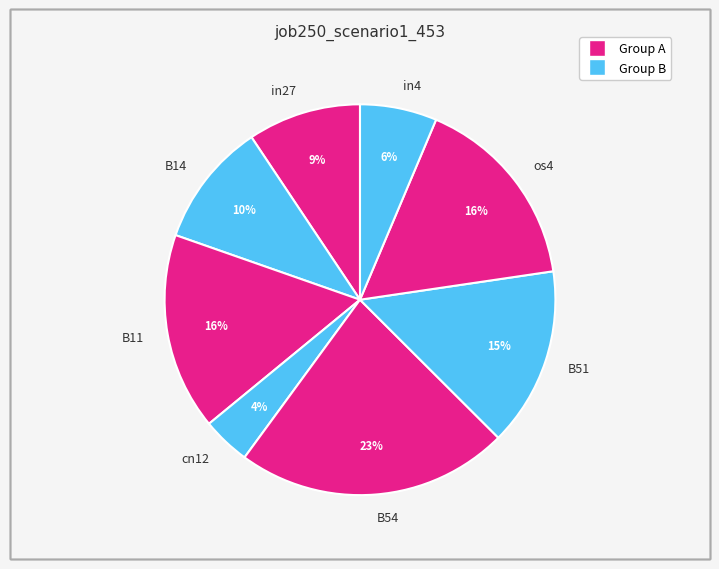

Is it true that cn12 is 4% of the pie?

True